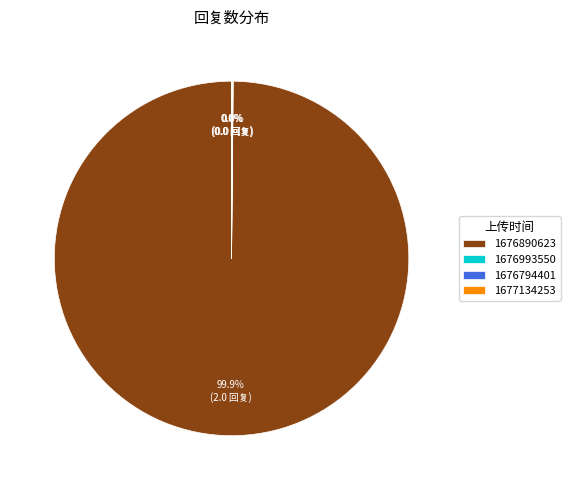

To the nearest percent, what is the average slice percentage?

25%